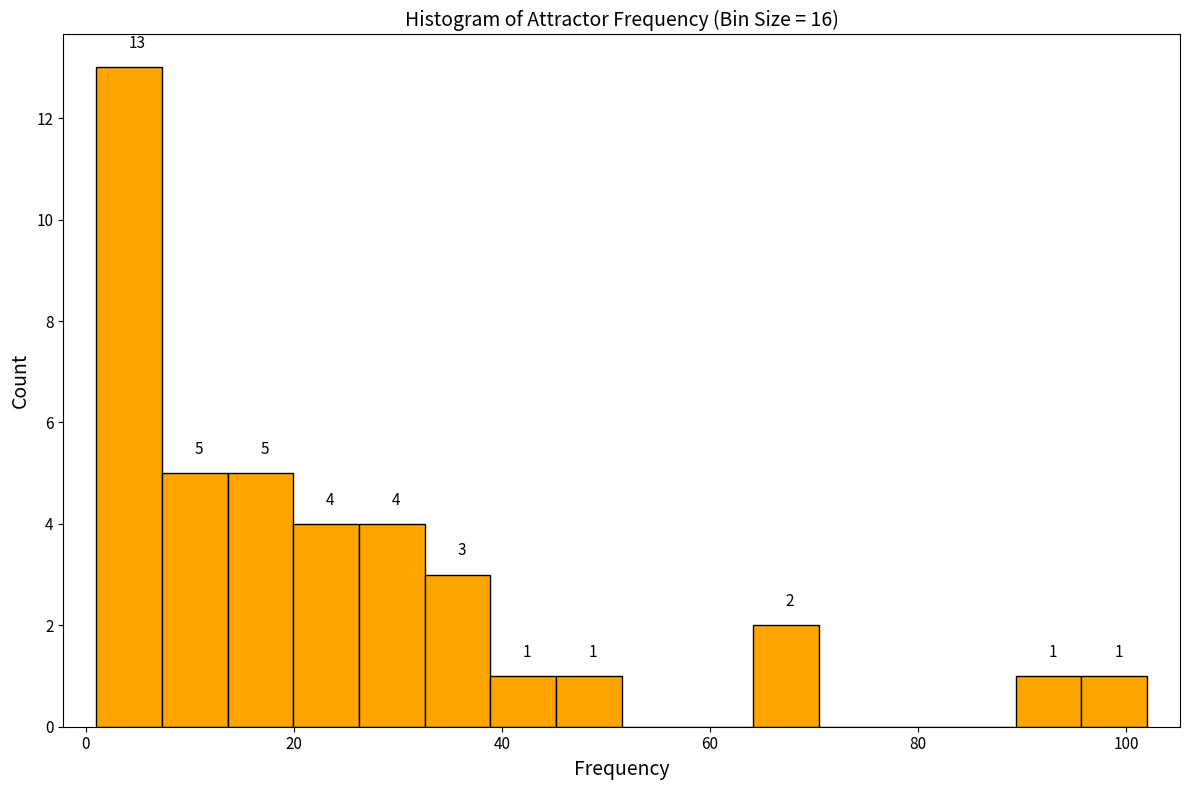

Around what value on the x-axis is the tallest bar? Give the approximate position of its centre, as read against the axis.

4